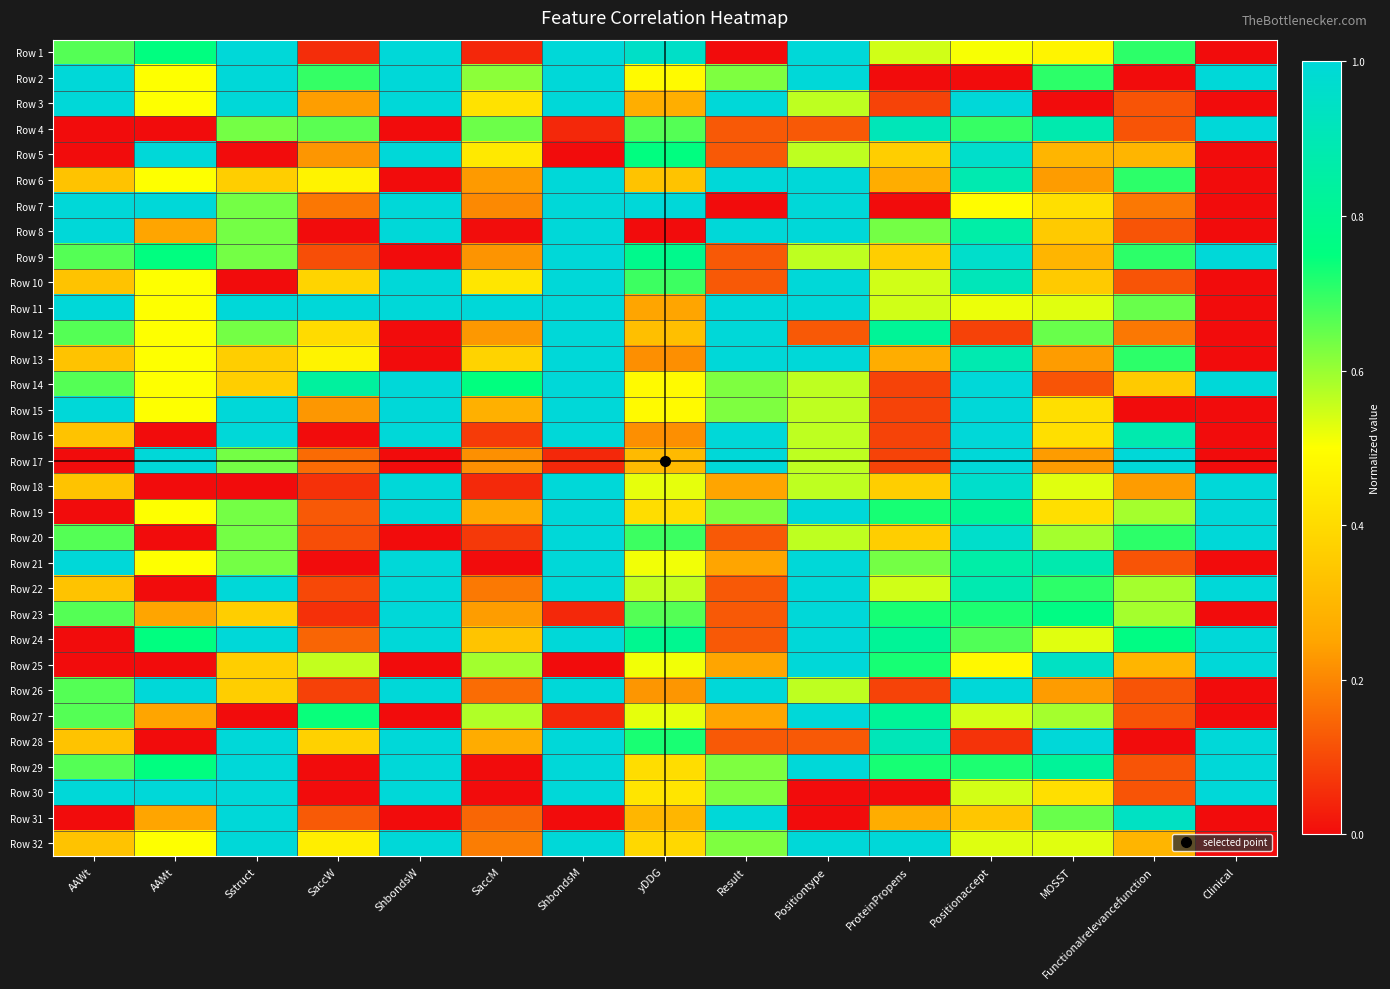

At which category does the chart reach its minimum across all series?

Result